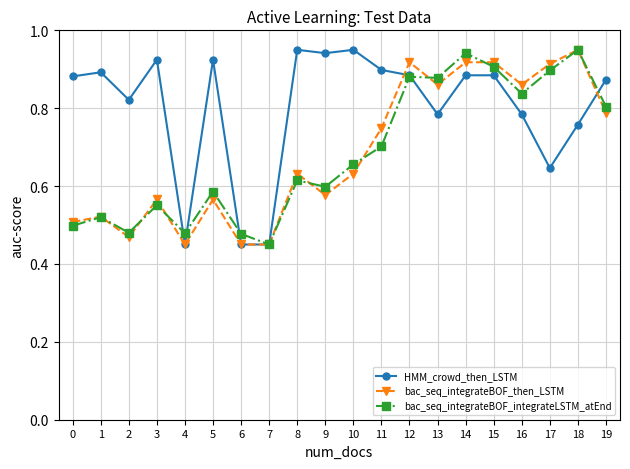

Is it true that bac_seq_integrateBOF_integrateLSTM_atEnd equals 0.8 at 4?

False